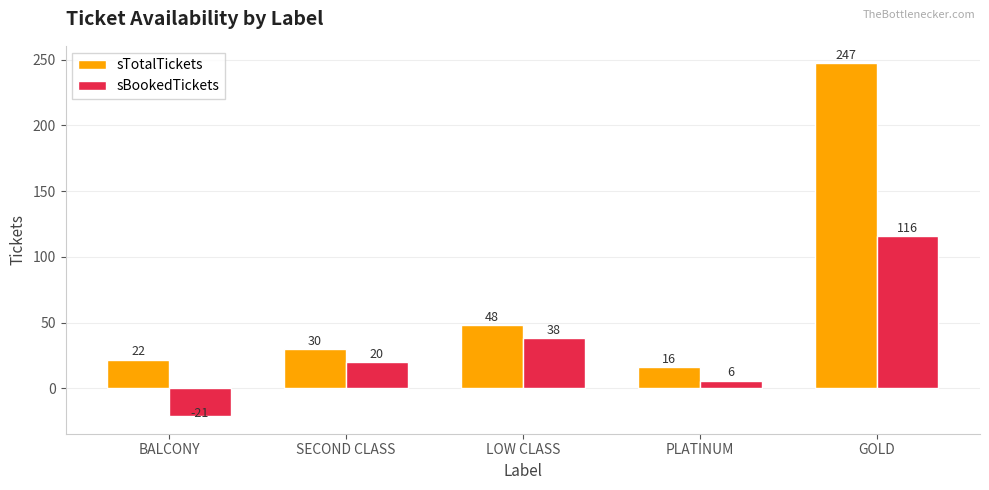

What is the difference between the sBookedTickets values at GOLD and LOW CLASS?

78